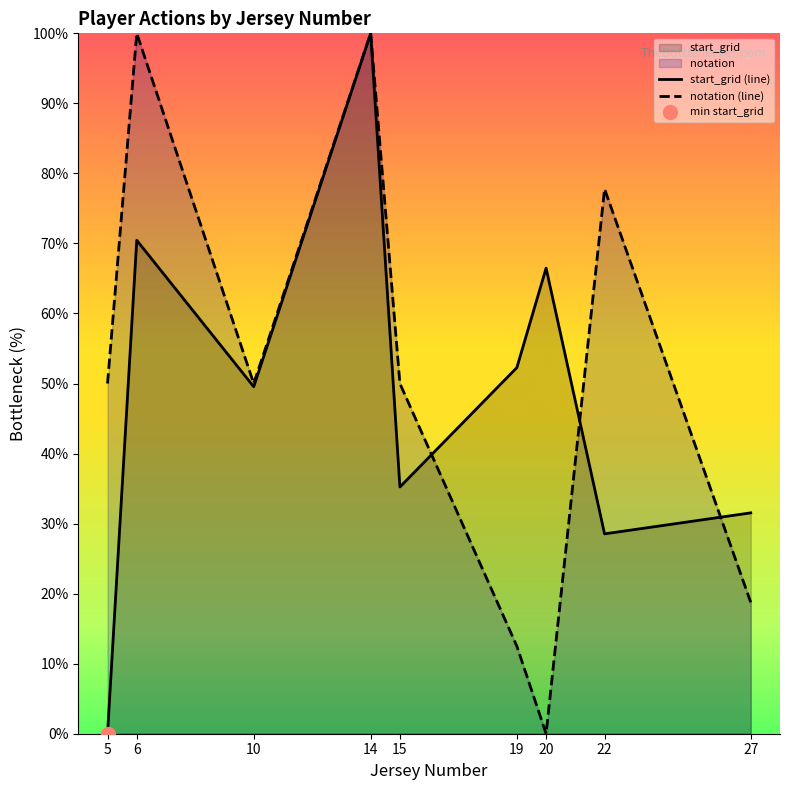

The notation (line) series shows 0.0 at 20. True or false?

True